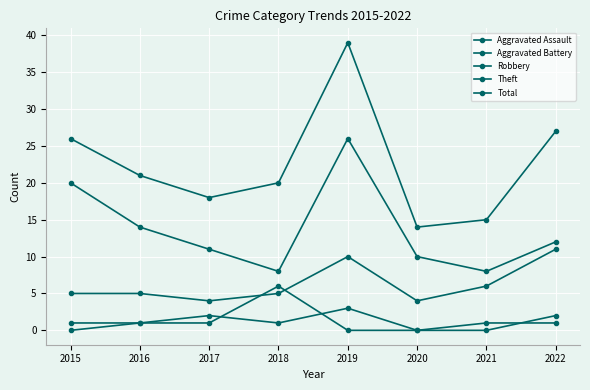

Count the number of categories in the chart.

8